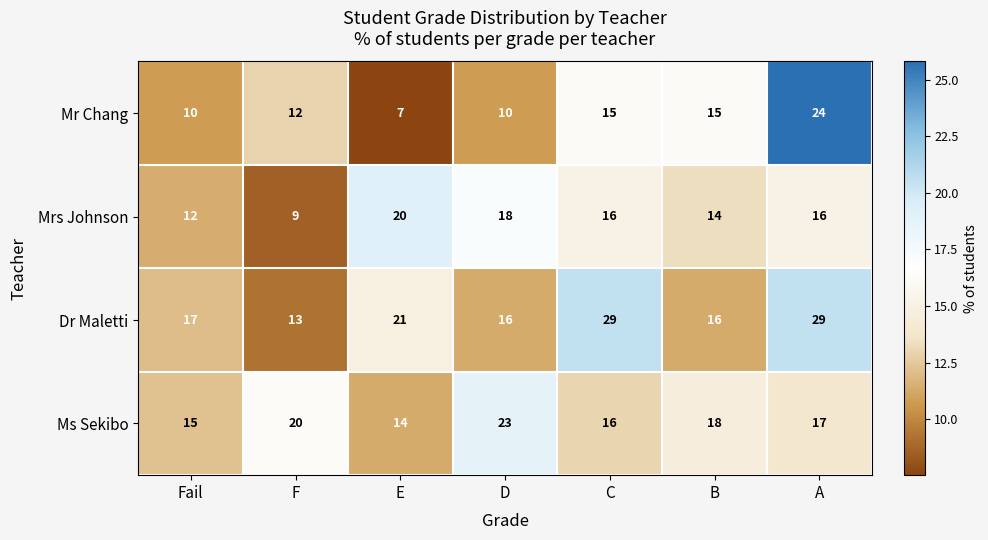

True or false: Mr Chang has a value of 24 at A.

True